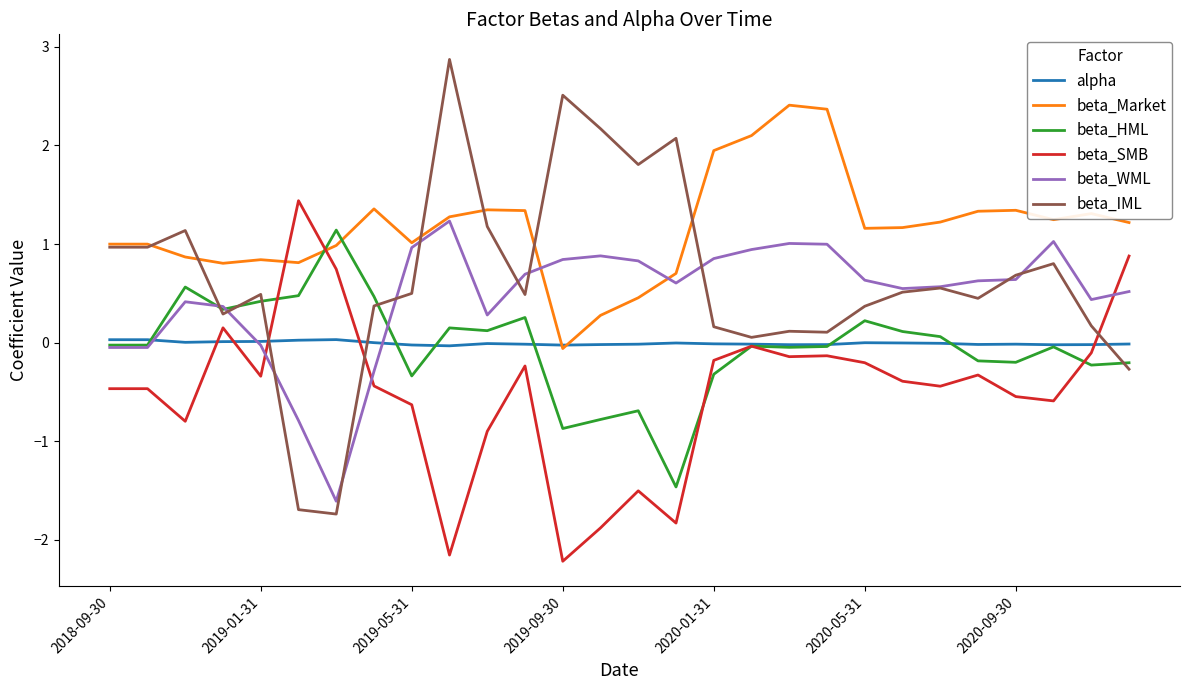

What is the lowest value of the beta_Market series?

-0.1